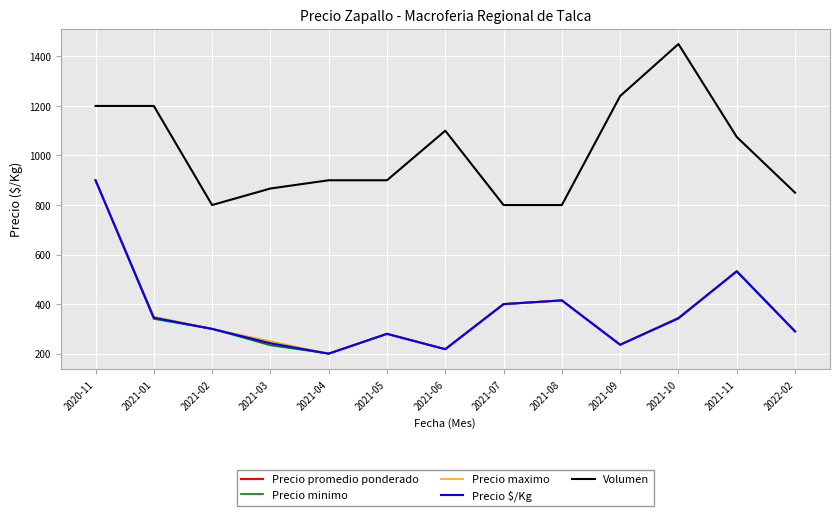

Reading right to left, what are all the values shown in this chart?

Precio promedio ponderado: 290.0	532.5	343.3	236.0	415.0	400.0	218.0	280.0	200.0	241.7	300.0	345.0	900.0
Precio minimo: 290.0	532.5	341.7	236.0	415.0	400.0	218.0	280.0	200.0	233.3	300.0	340.0	900.0
Precio maximo: 290.0	532.5	345.0	236.0	415.0	400.0	218.0	280.0	200.0	250.0	300.0	350.0	900.0
Precio $/Kg: 290.0	532.5	343.3	236.0	415.0	400.0	218.0	280.0	200.0	241.7	300.0	345.0	900.0
Volumen: 850.0	1075.0	1450.0	1240.0	800.0	800.0	1100.0	900.0	900.0	866.7	800.0	1200.0	1200.0